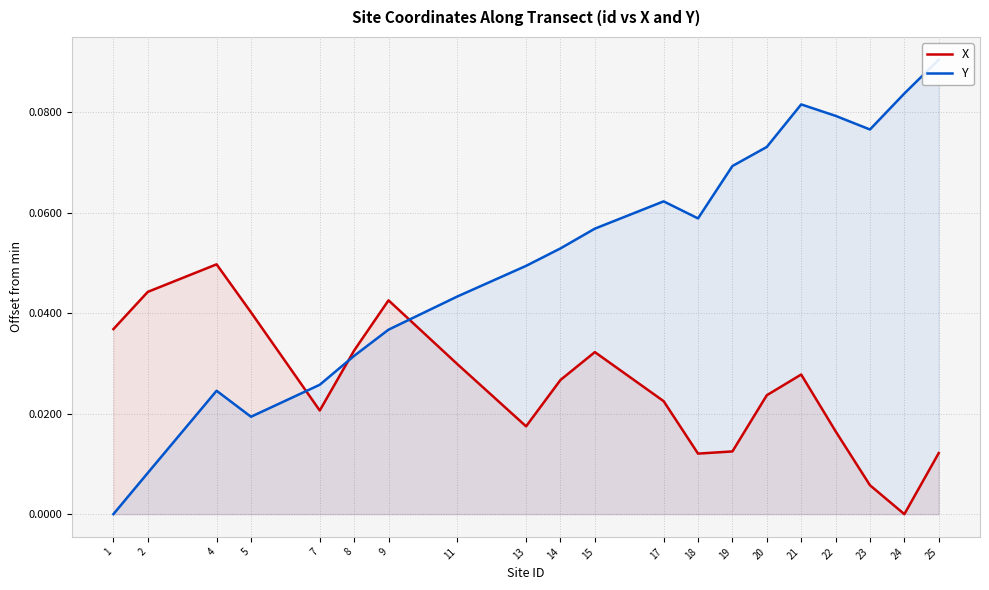

Where is the first local maximum for Y?

4